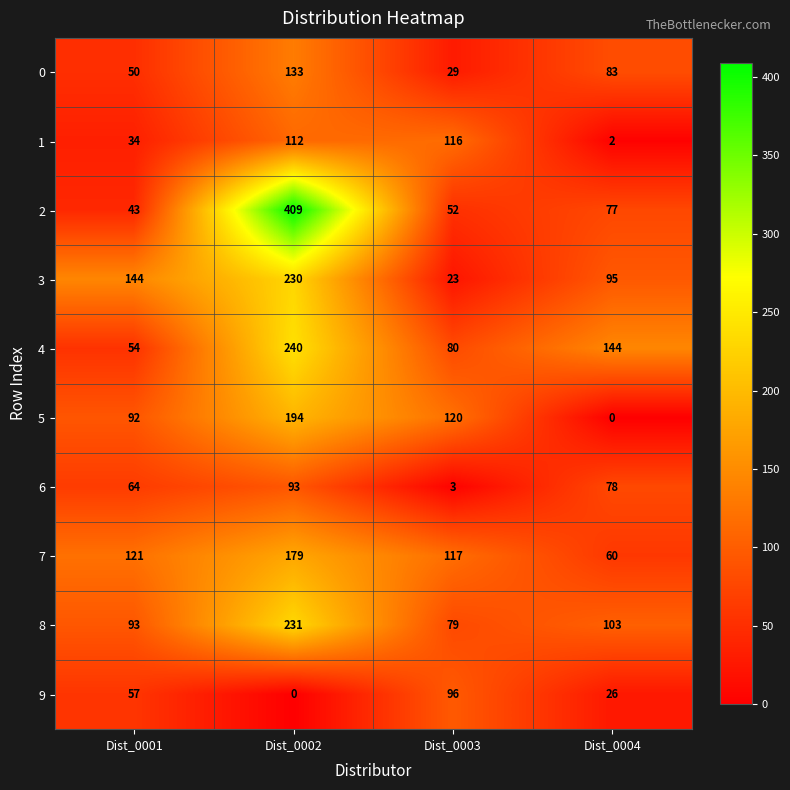

At Dist_0001, list the series in order from smallest to largest.

1, 2, 0, 4, 9, 6, 5, 8, 7, 3